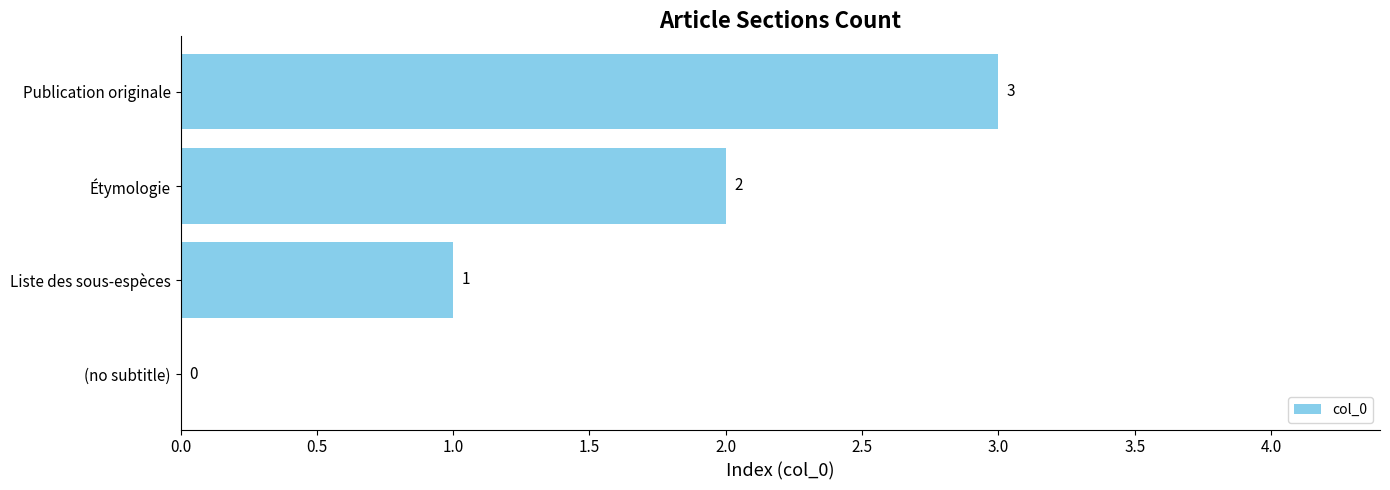

Between (no subtitle) and Publication originale, which is larger?

Publication originale